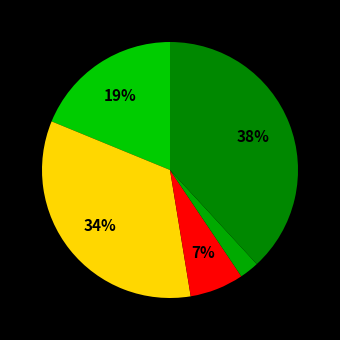

How many segments does this pie chart have?

5